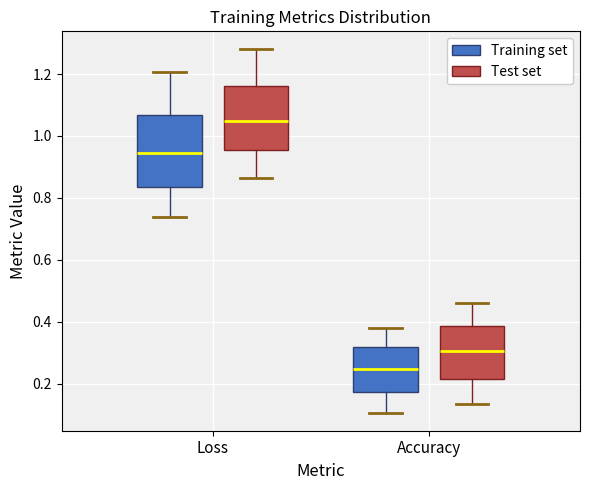

Where is the upper edge of the box for Accuracy (Training set) on the y-axis? The values are not printed on the chart, so give them approximately, as read against the axis.

0.32